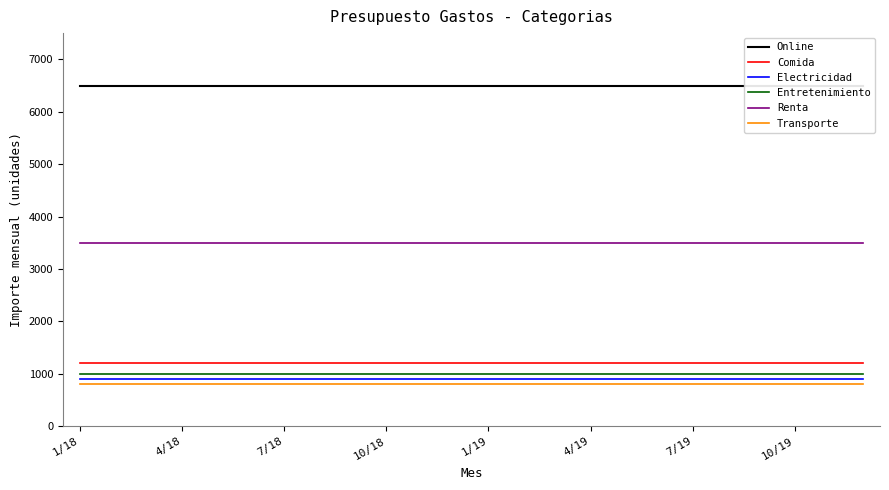

True or false: Electricidad and Renta intersect in this chart.

False